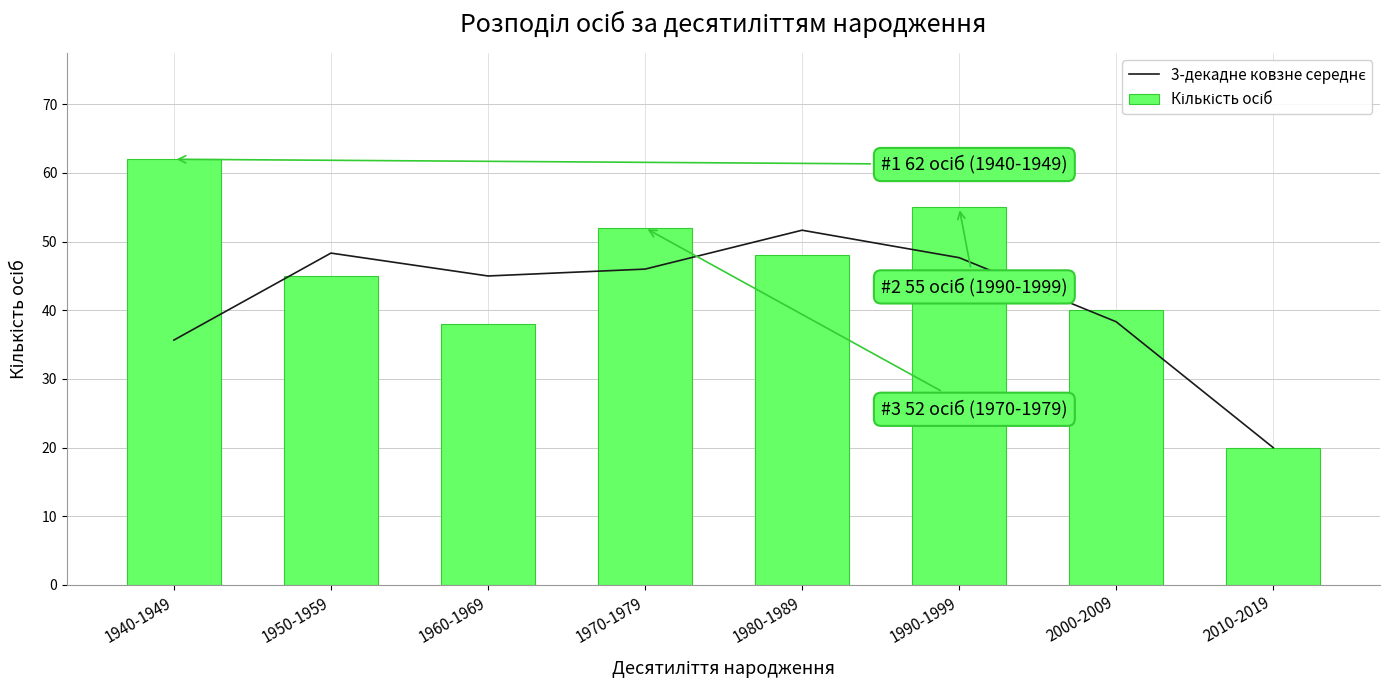

What is the value of the 3-декадне ковзне середнє bar at the 1st from the left?

35.7